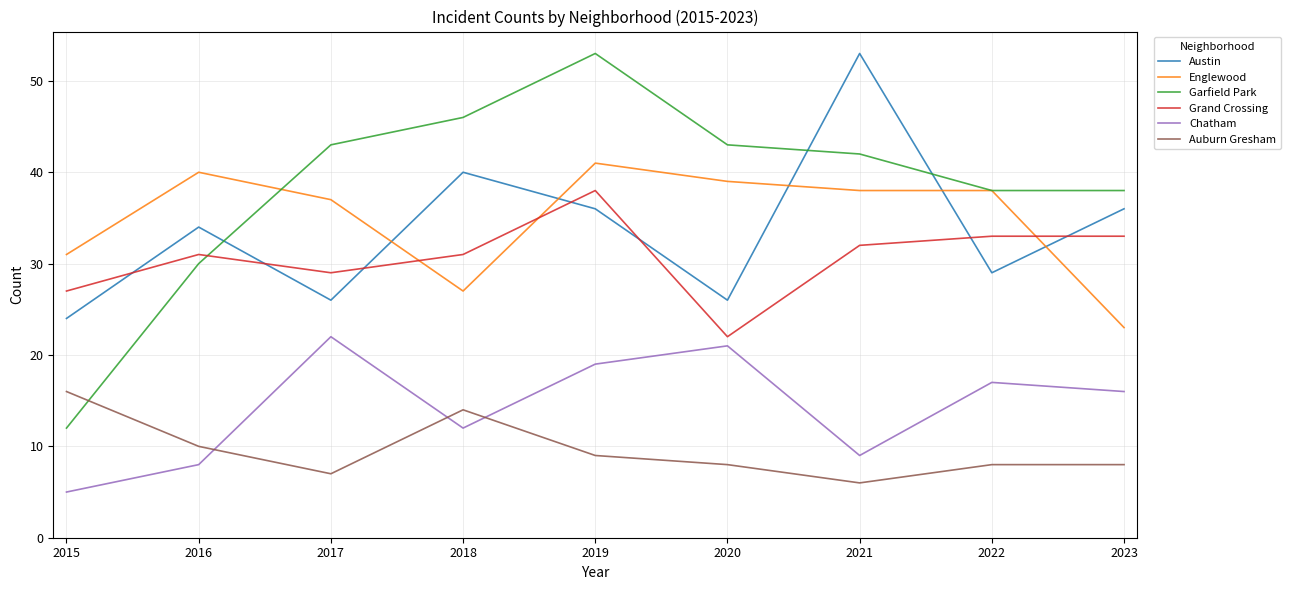

The value of Englewood at 2019 is 41. True or false?

True